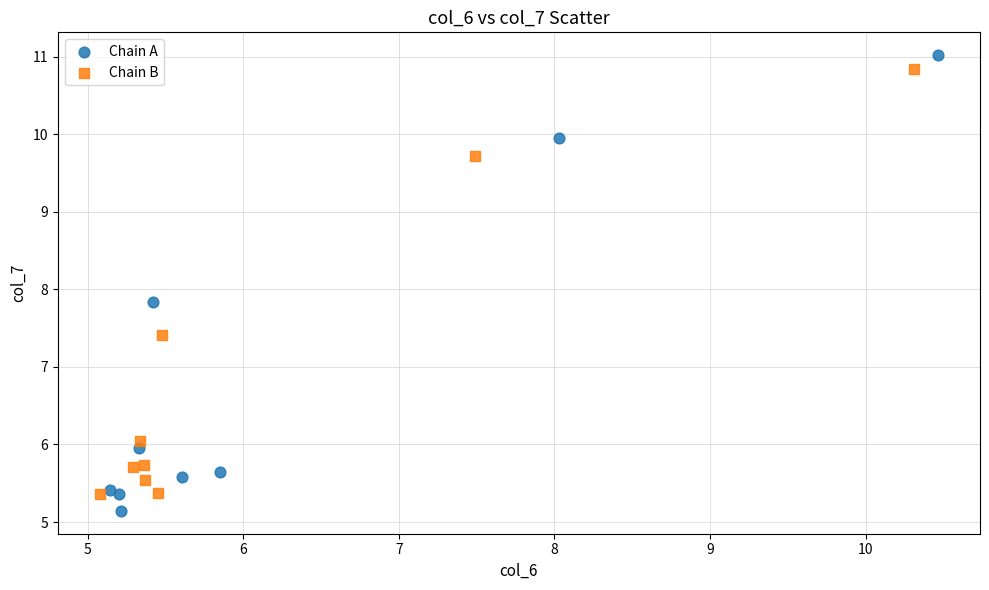

Which series has the largest Y range (max minus min)?

Chain A